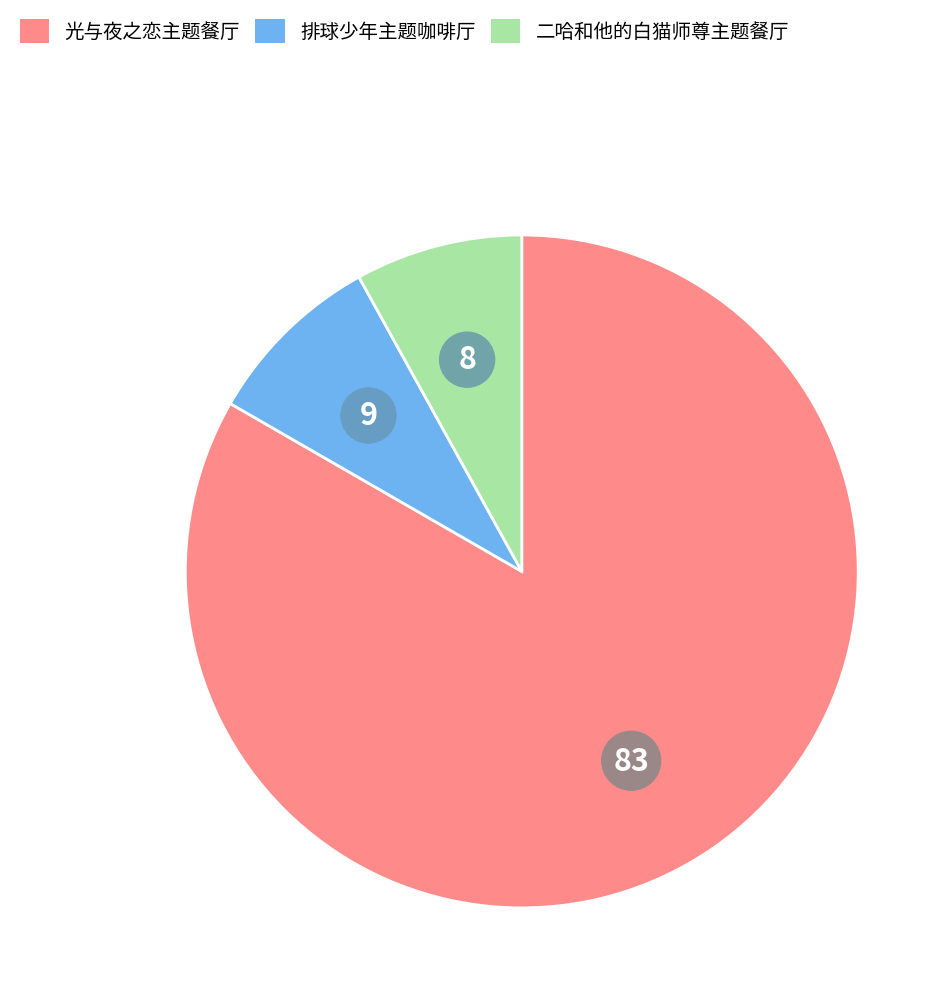

Is there a majority slice in this chart?

Yes